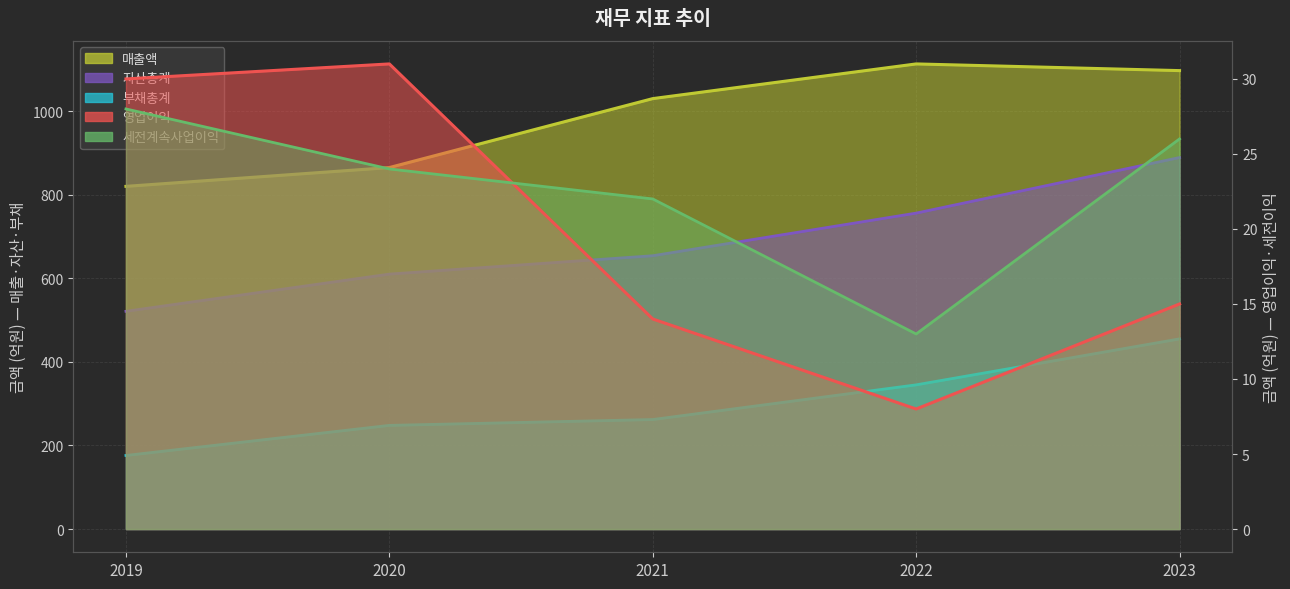

Which series has the largest total across all categories?

매출액